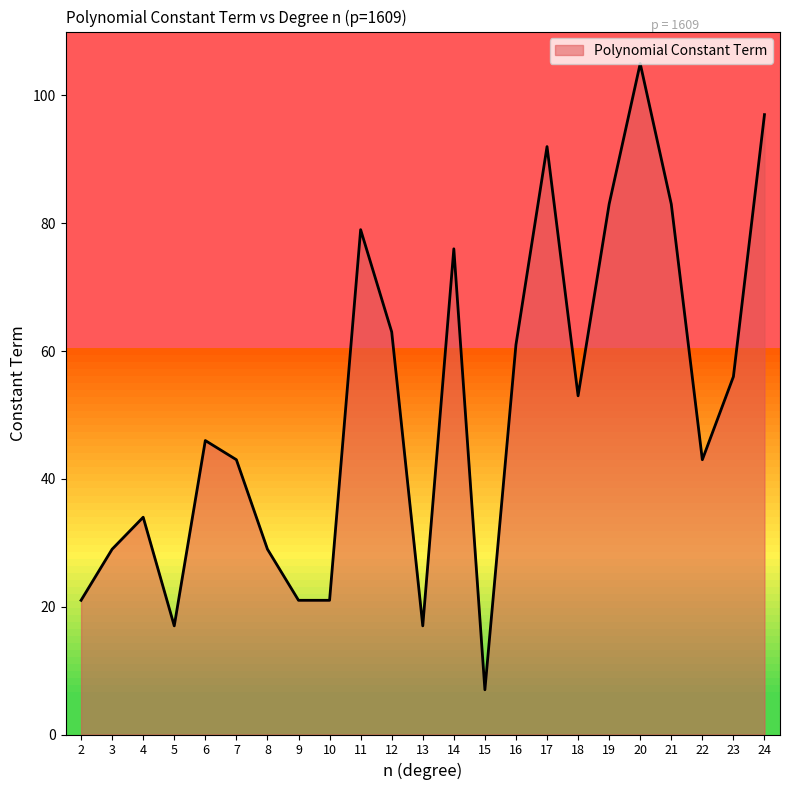

How many lines are shown in the chart?

1